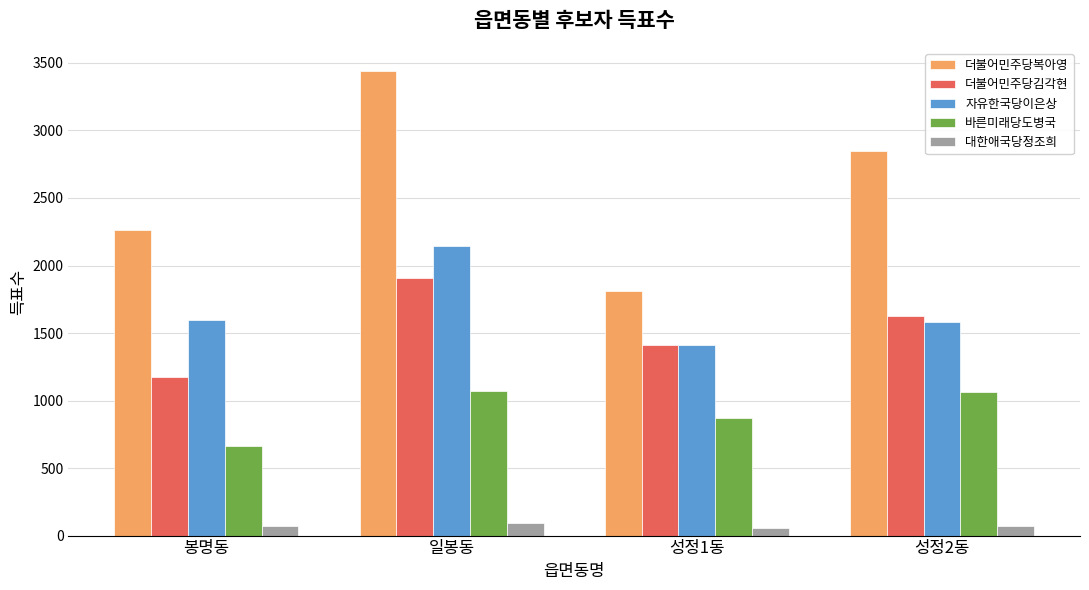

Which series has the largest total across all categories?

더불어민주당복아영